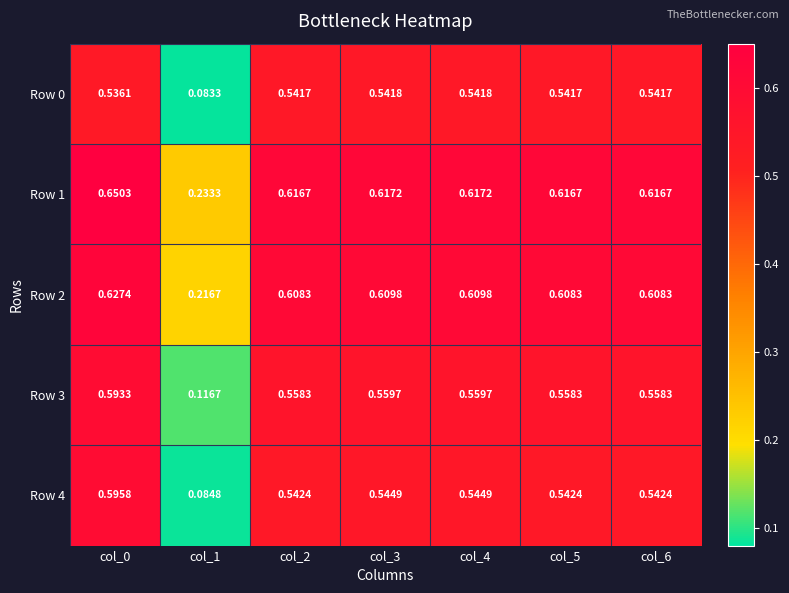

Which series has the widest spread of values?

Row 4